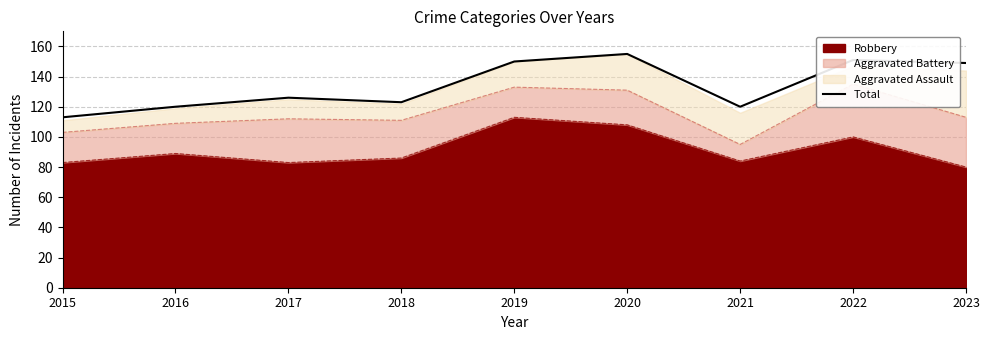

What is the sum of all values?

1207